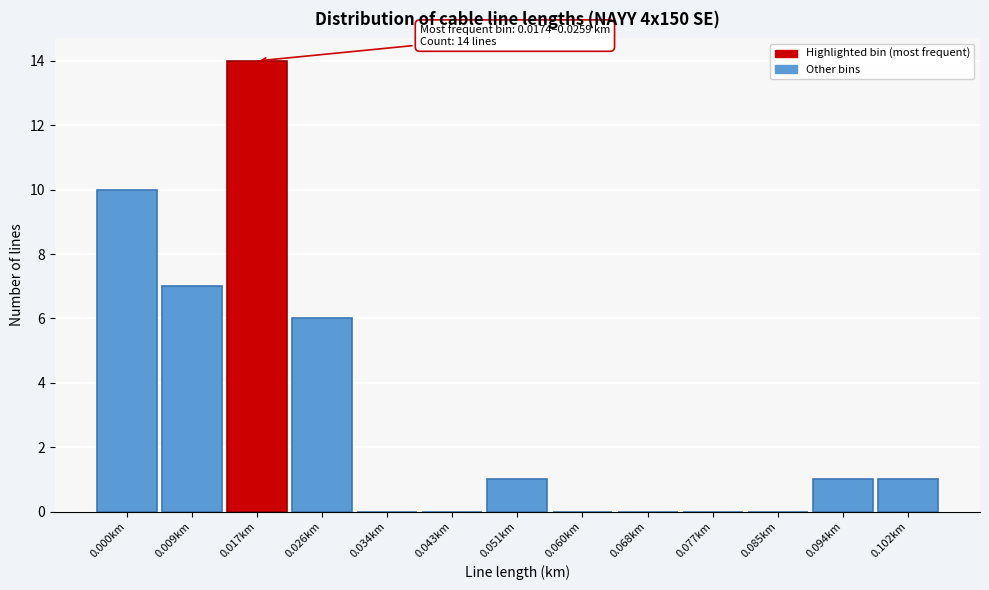

Reading left to right, list all the values displayed in this chart.

0.000km=10	0.009km=7	0.017km=14	0.026km=6	0.034km=0	0.043km=0	0.051km=1	0.060km=0	0.068km=0	0.077km=0	0.085km=0	0.094km=1	0.102km=1